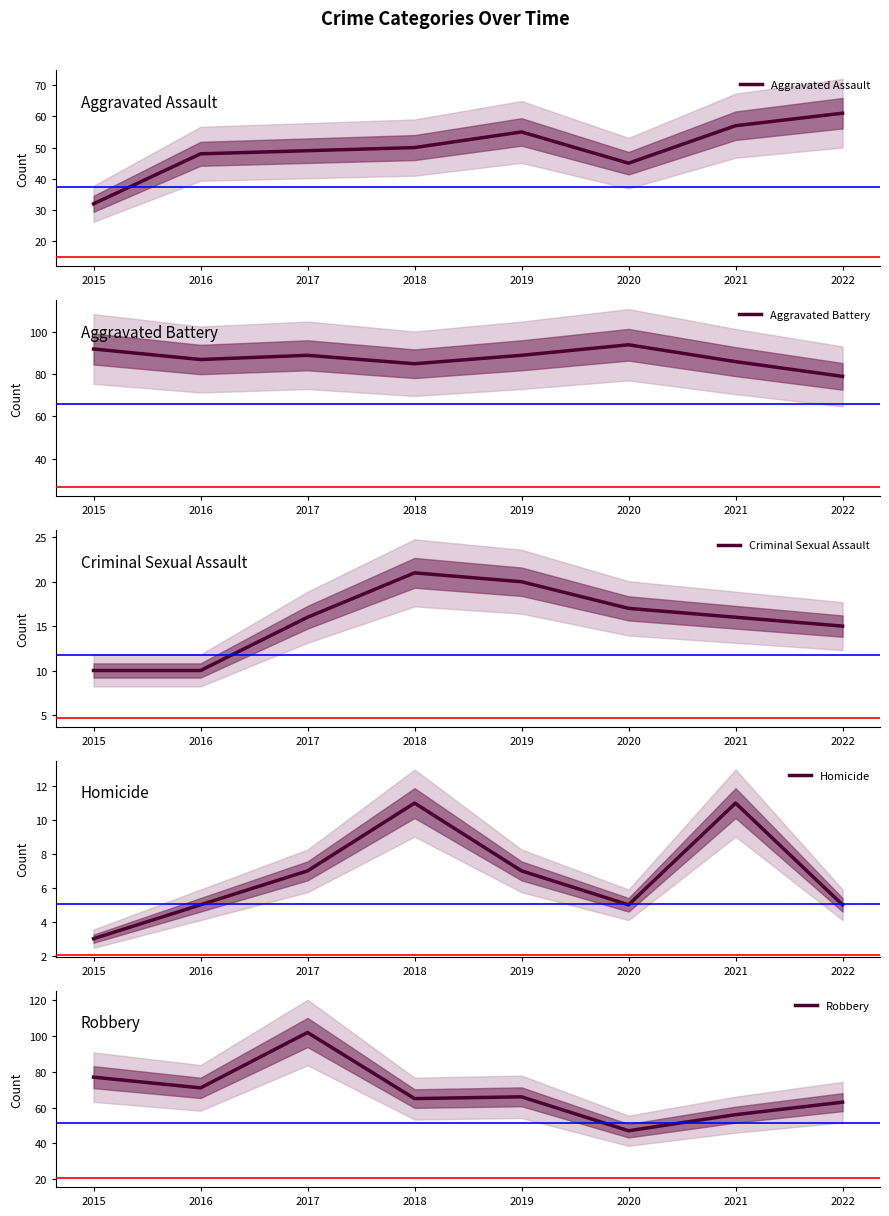

What is the maximum value shown in the chart?

102